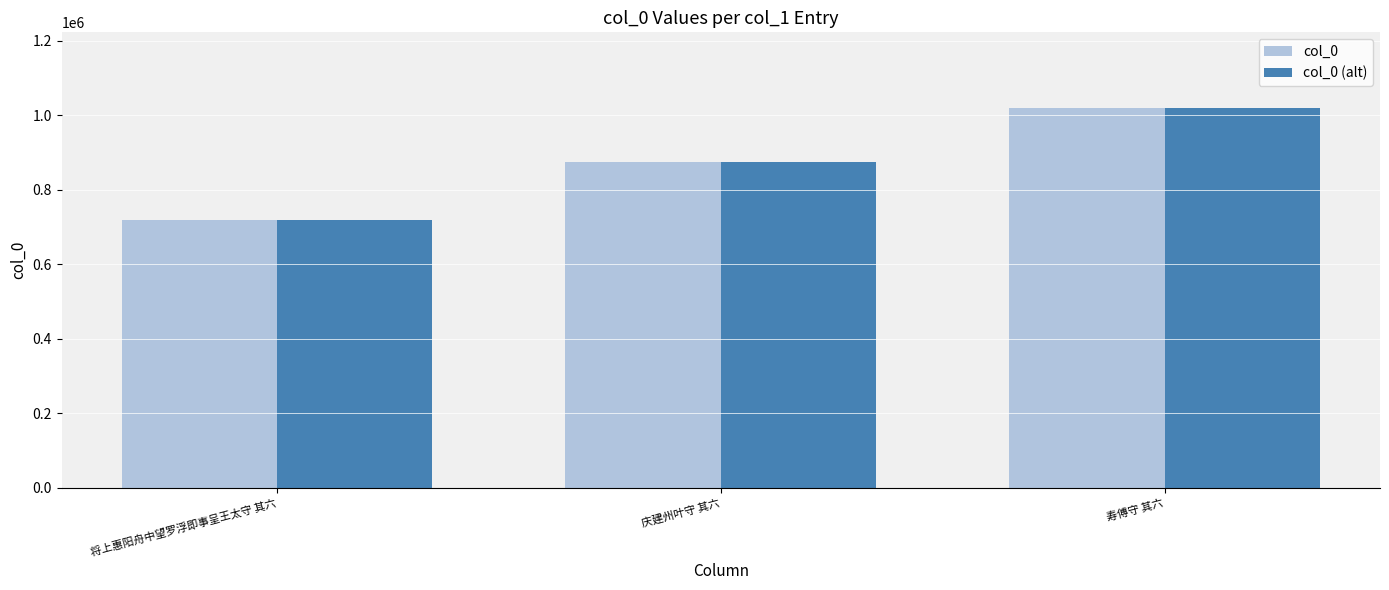

What is the value of the col_0 bar at the 3rd from the left?

1018527